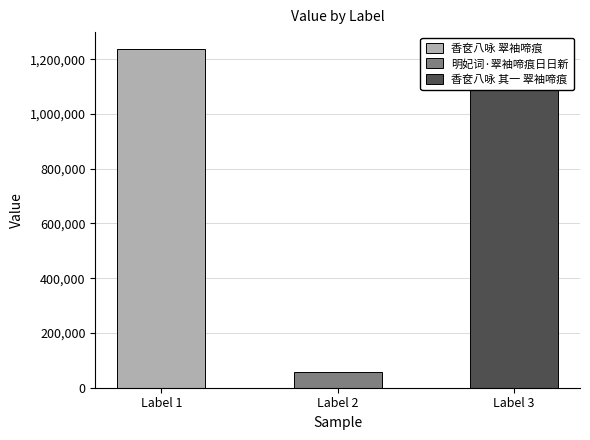

Which label corresponds to the largest value in the chart?

香奁八咏 翠袖啼痕